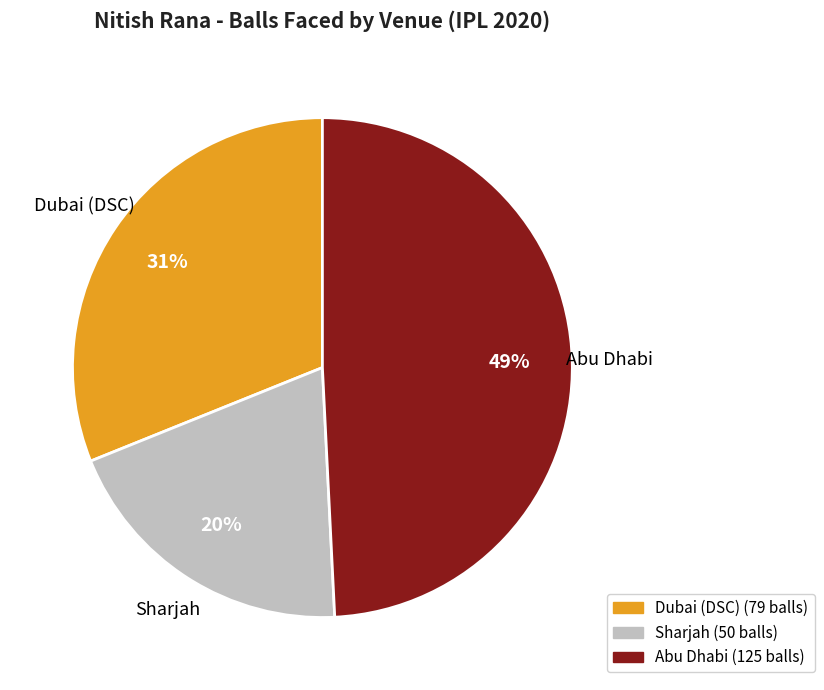

Combined, do Abu Dhabi and Sharjah account for over 50%?

Yes